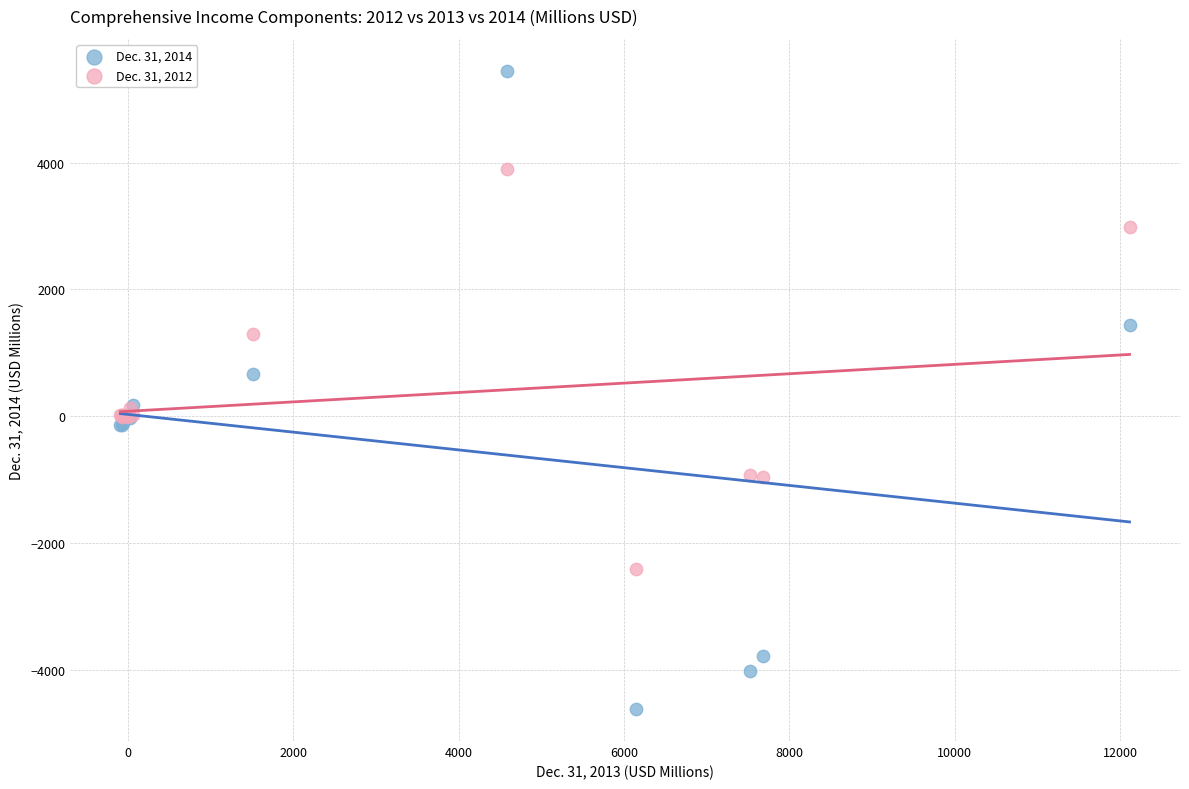

What is the X range (max minus min) for the scatter plot?

12208